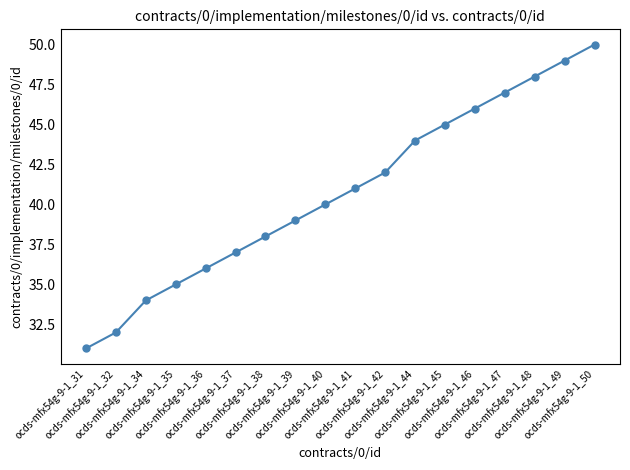

What is the minimum value shown in the chart?

31